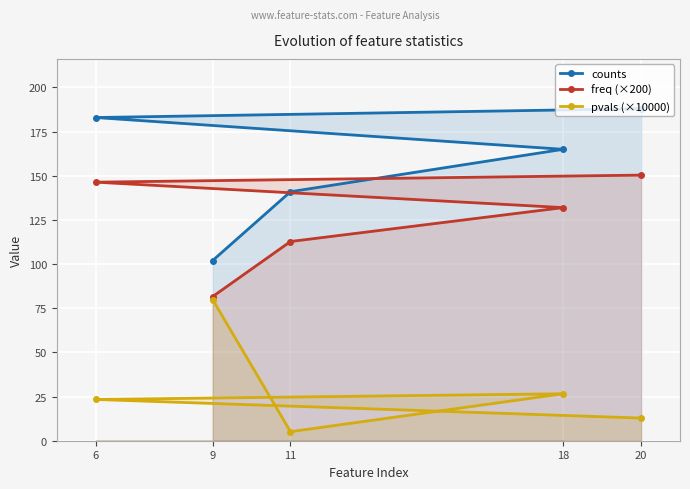

What is the lowest value of the counts series?

102.0